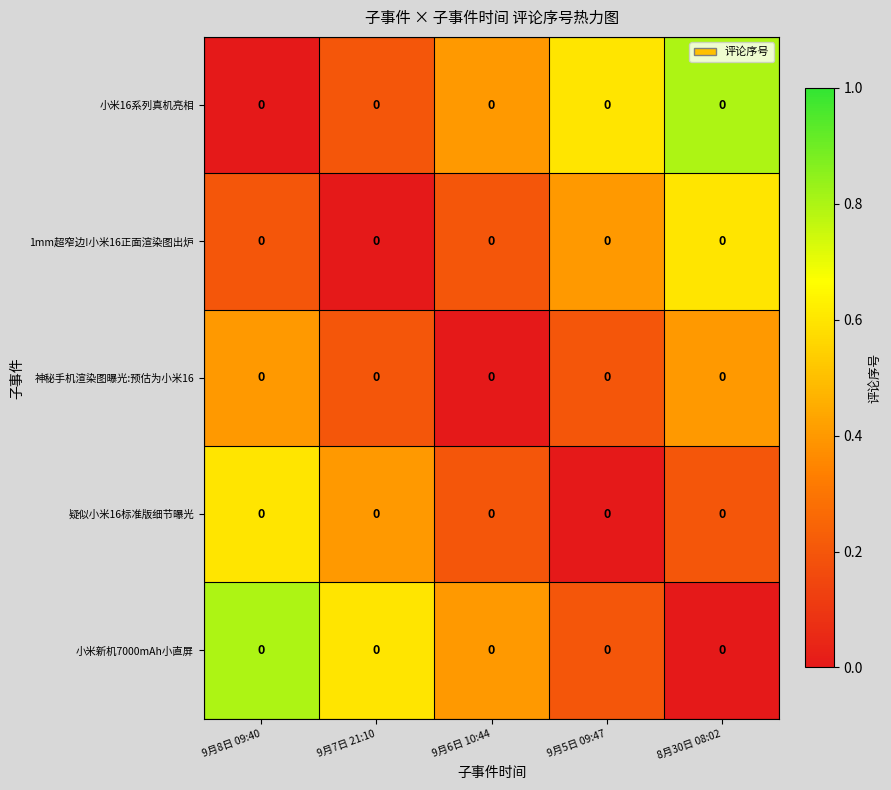

Is the value of 小米新机7000mAh小直屏 at 8月30日 08:02 greater than the value of 疑似小米16标准版细节曝光 at 9月7日 21:10?

No